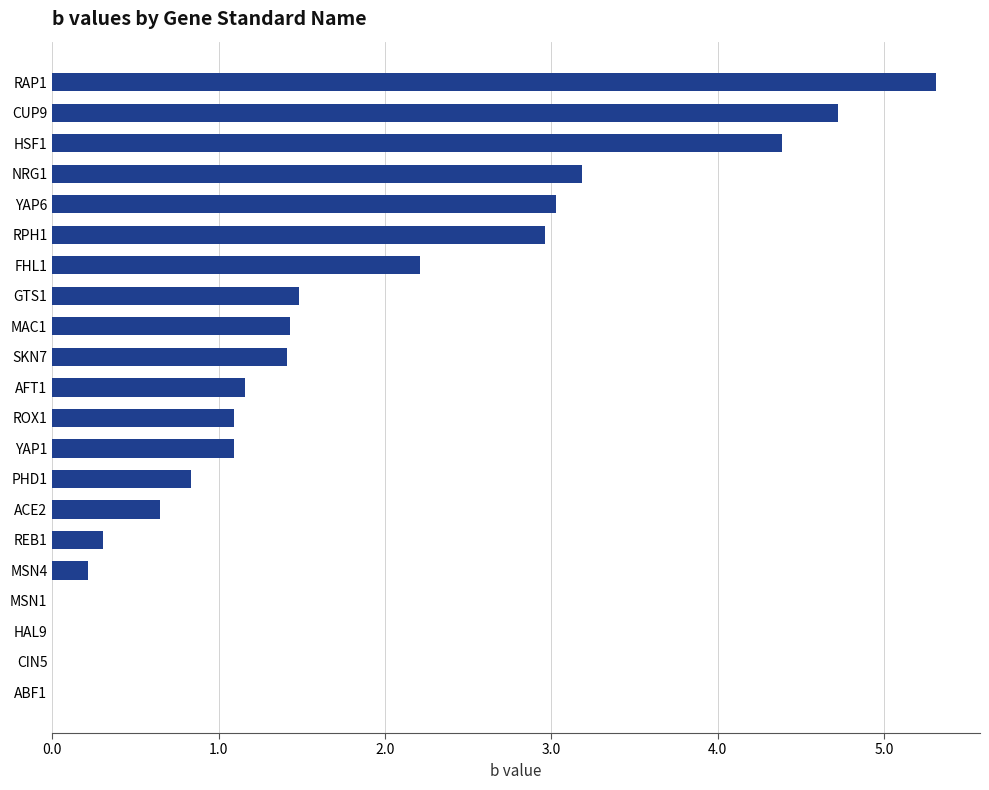

The value at RAP1 is 5.3. True or false?

True